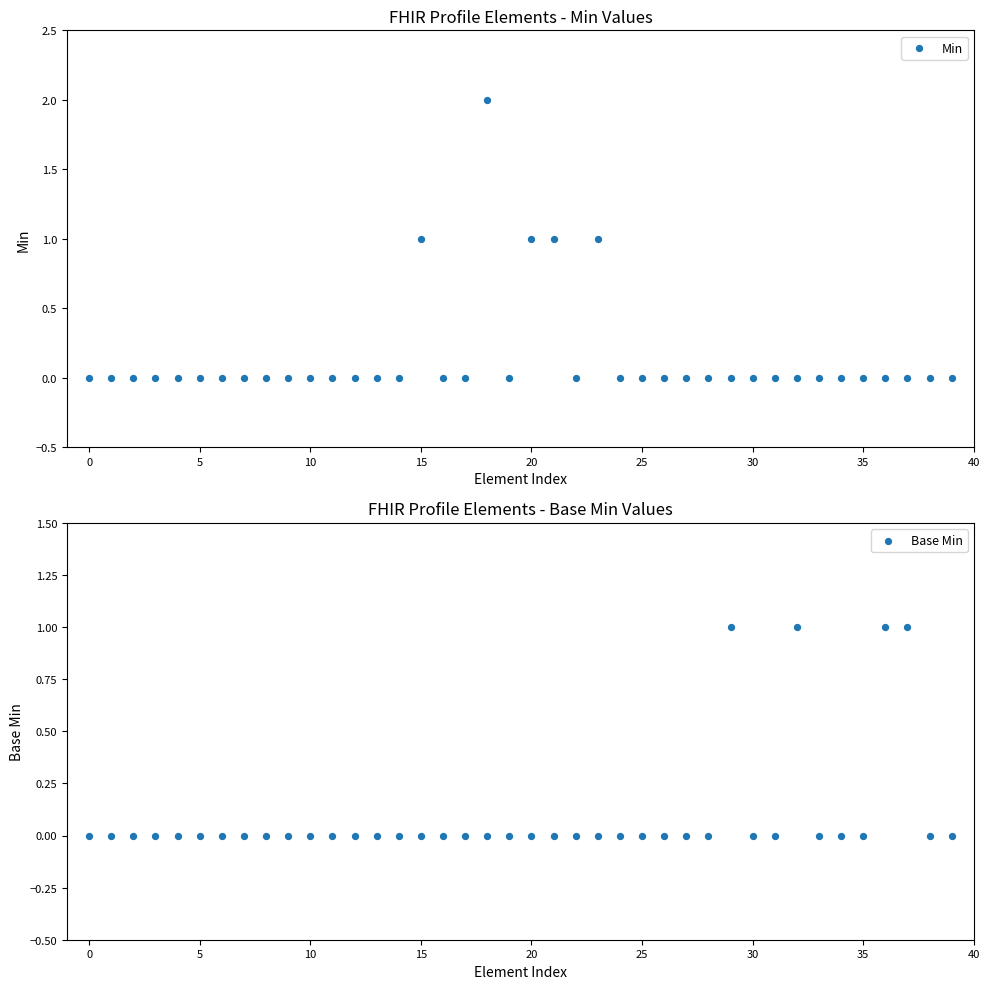

Which series contains the lowest Y value?

Min